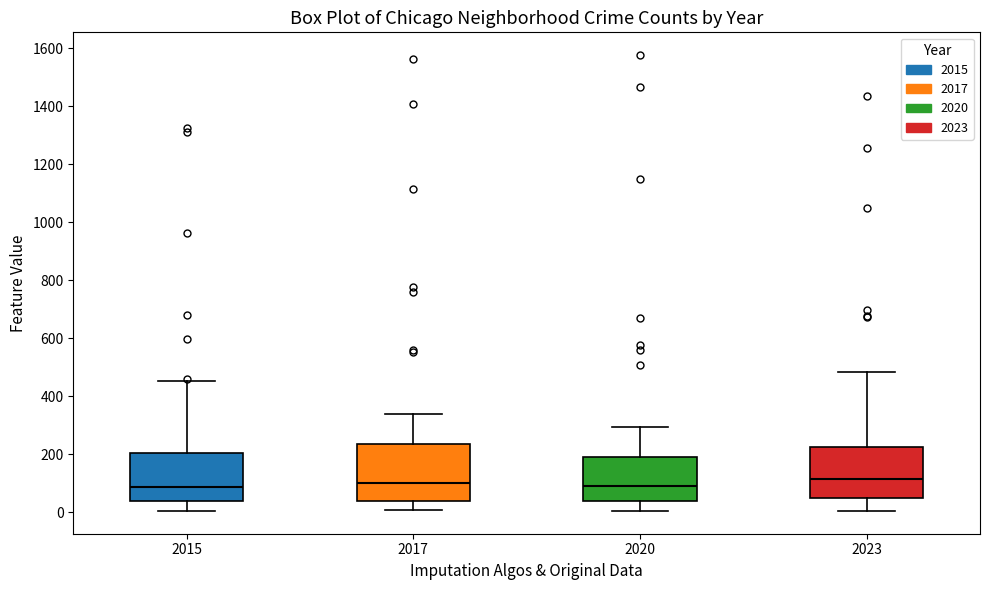

Reading left to right, transcribe this box plot: for each box, give where its median line is, the range the box spans, and where its two whiskers end, as read against the y-axis. The values are not printed on the chart, so give them approximately, as read against the axis.

2015: median 80, box 40 to 200, whiskers 0 to 460
2017: median 100, box 40 to 240, whiskers 0 to 340
2020: median 100, box 40 to 200, whiskers 0 to 300
2023: median 120, box 40 to 220, whiskers 0 to 480